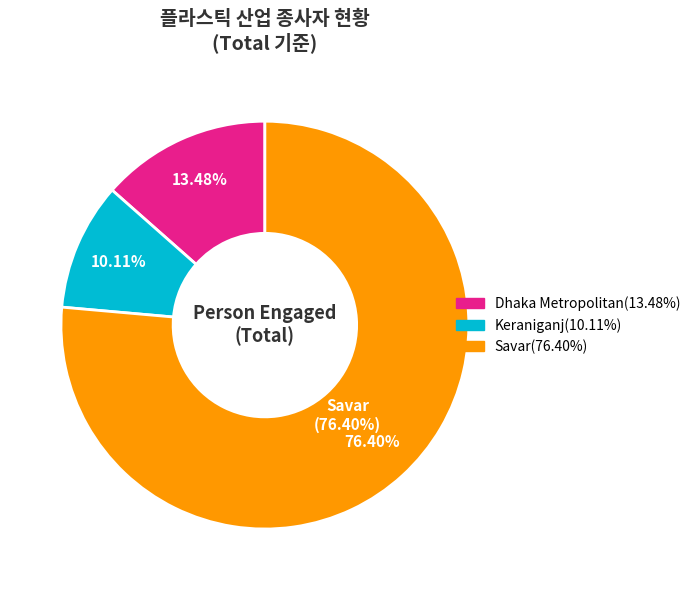

What percentage do Dhaka Metropolitan and Keraniganj together represent?

23.6%